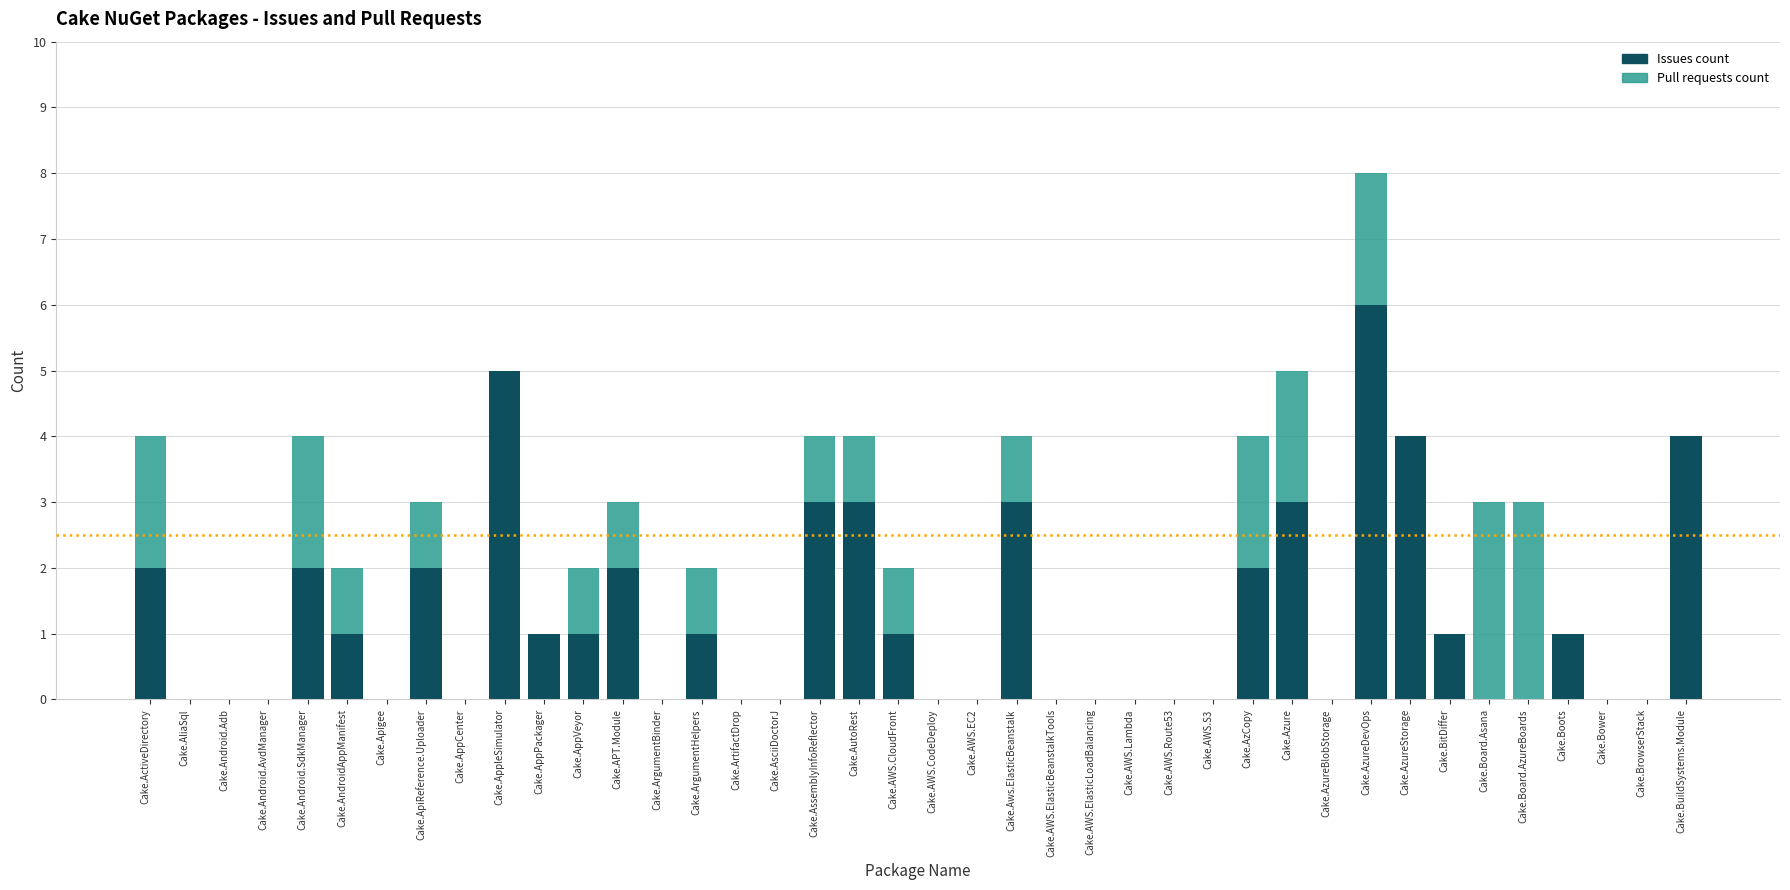

Where does the Issues count series first go above 1?

Cake.ActiveDirectory